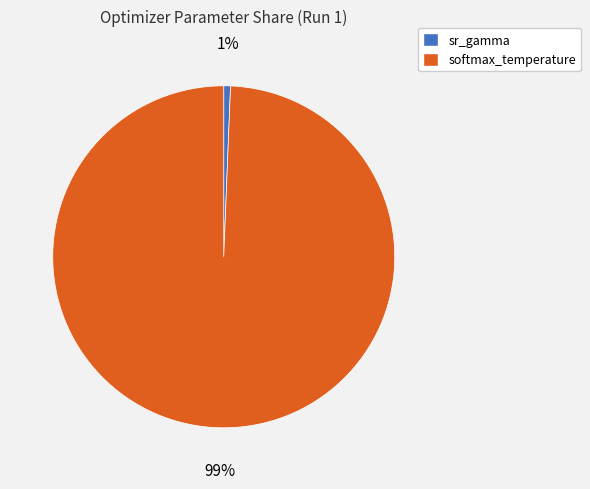

Which has a higher value, softmax_temperature or sr_gamma?

softmax_temperature